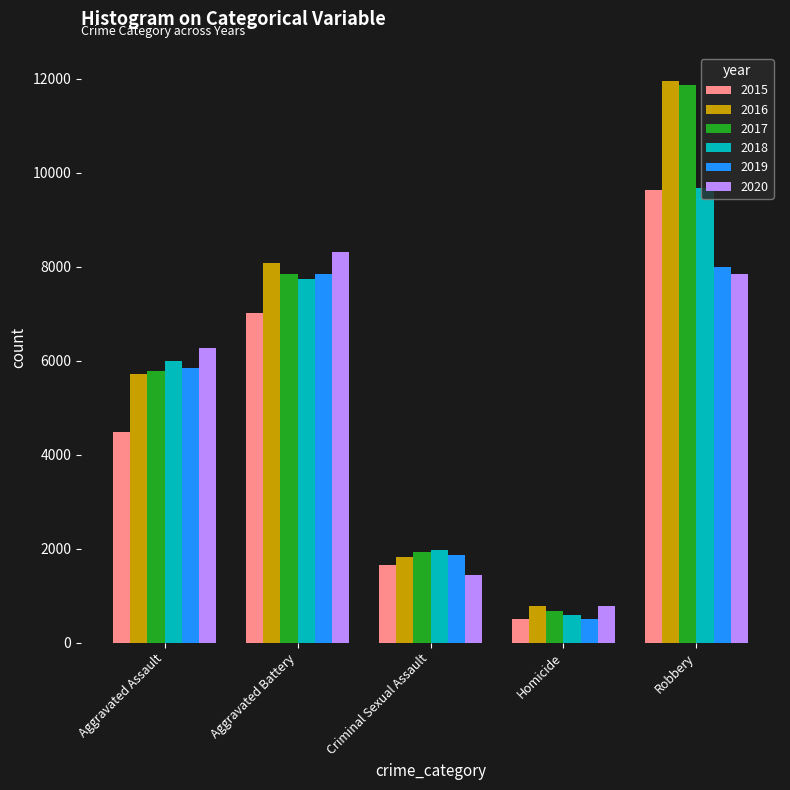

How many series are shown in this chart?

6